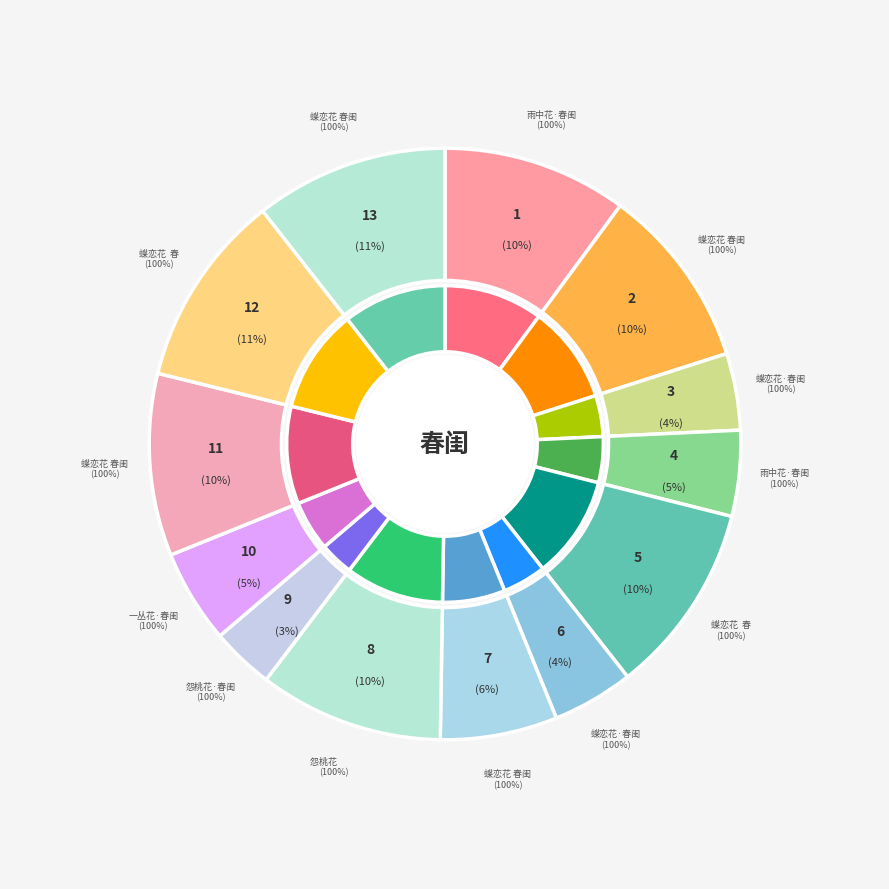

Rank the categories by value from lowest to highest.

怨桃花·春闺, 蝶恋花·春闺即事, 蝶恋花·春闺, 雨中花·春闺, 一丛花·春闺寂寞掩莓苔, 蝶恋花 春闺, 蝶恋花 春闺, 蝶恋花 春闺即事, 怨桃花　　 春闺, 雨中花·春闺, 蝶恋花  春闺同周文夏赋, 蝶恋花 春闺, 蝶恋花  春闺和漱玉词